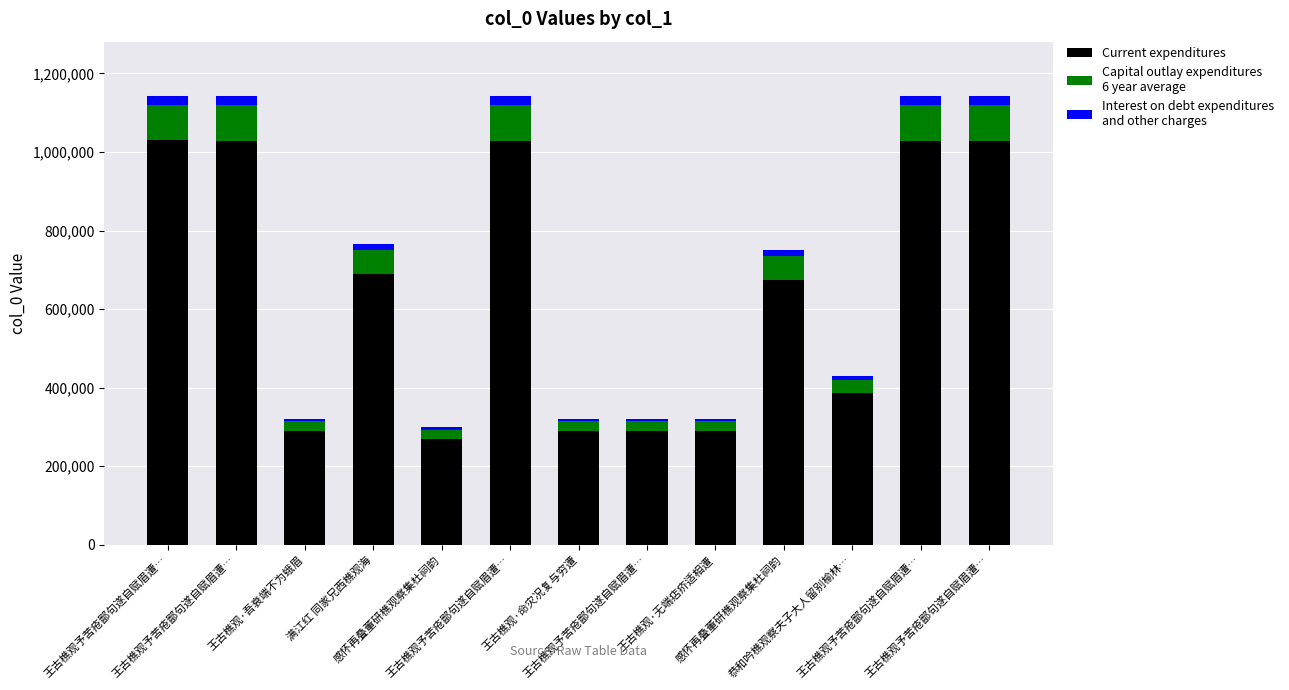

Are the bars grouped side by side (vs. stacked)?

No